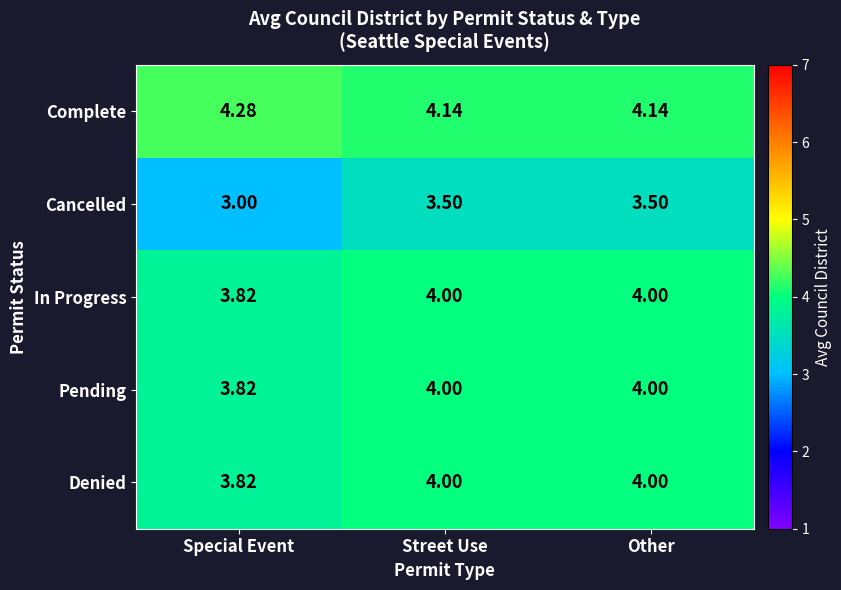

Which label corresponds to the largest value in the chart?

Special Event